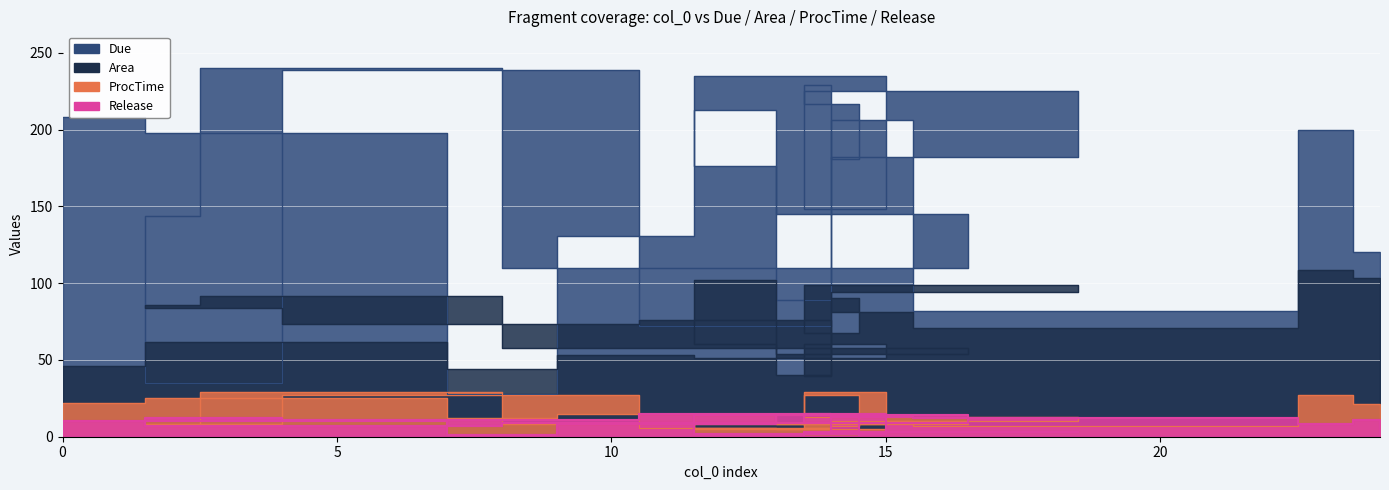

Which series changed the most between 1 and 24?

Due